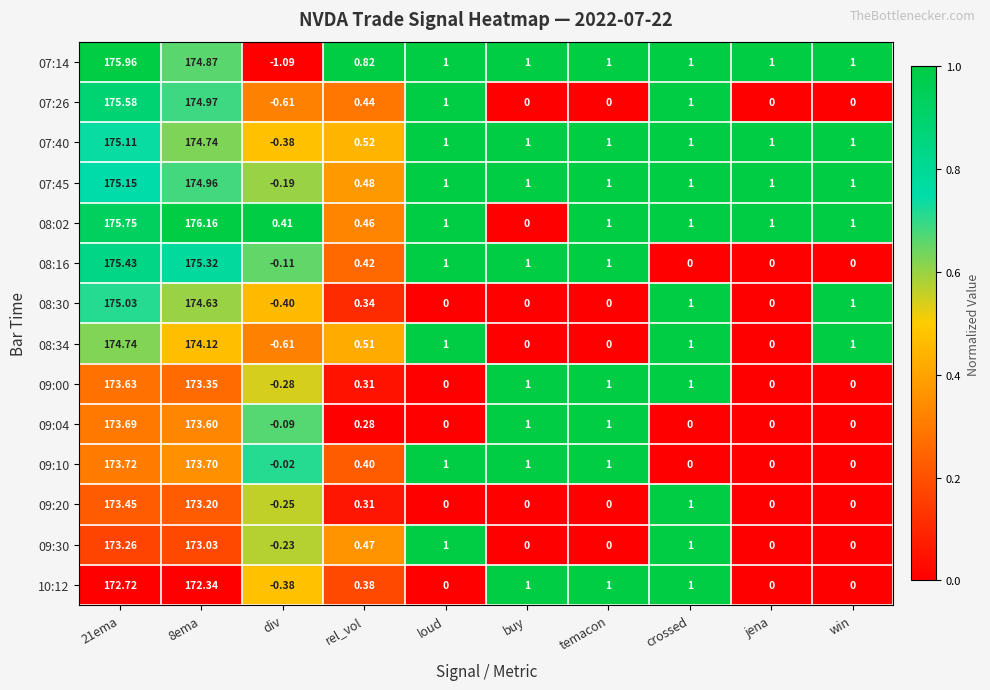

Which category has the lowest value in the 08:16 series?

div